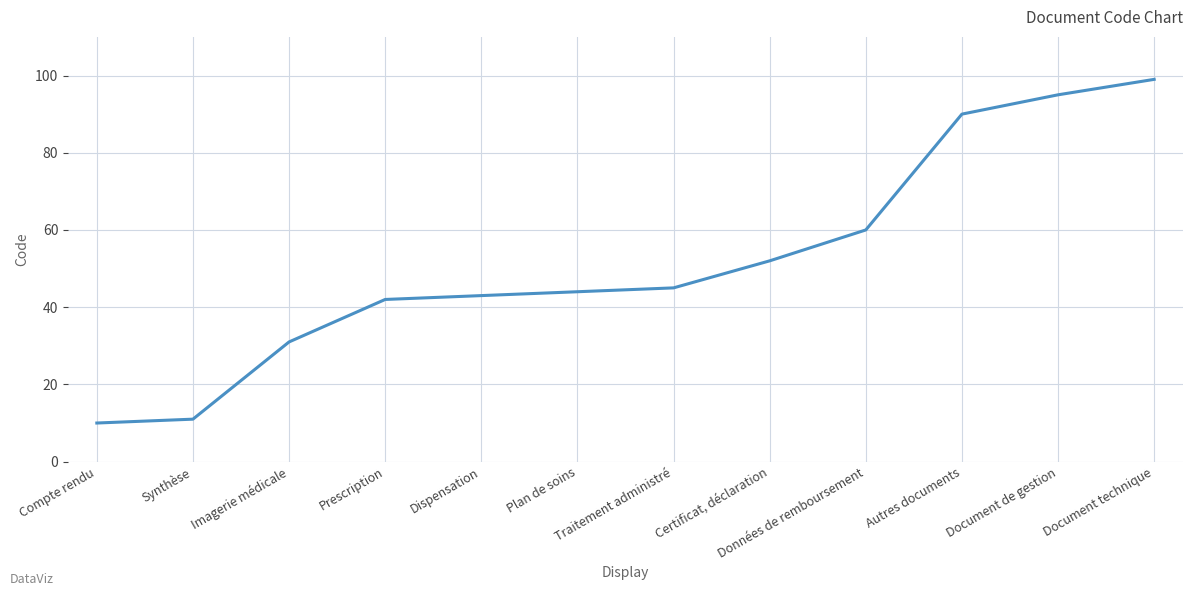

What is the change in value from Compte rendu to Imagerie médicale?

+21